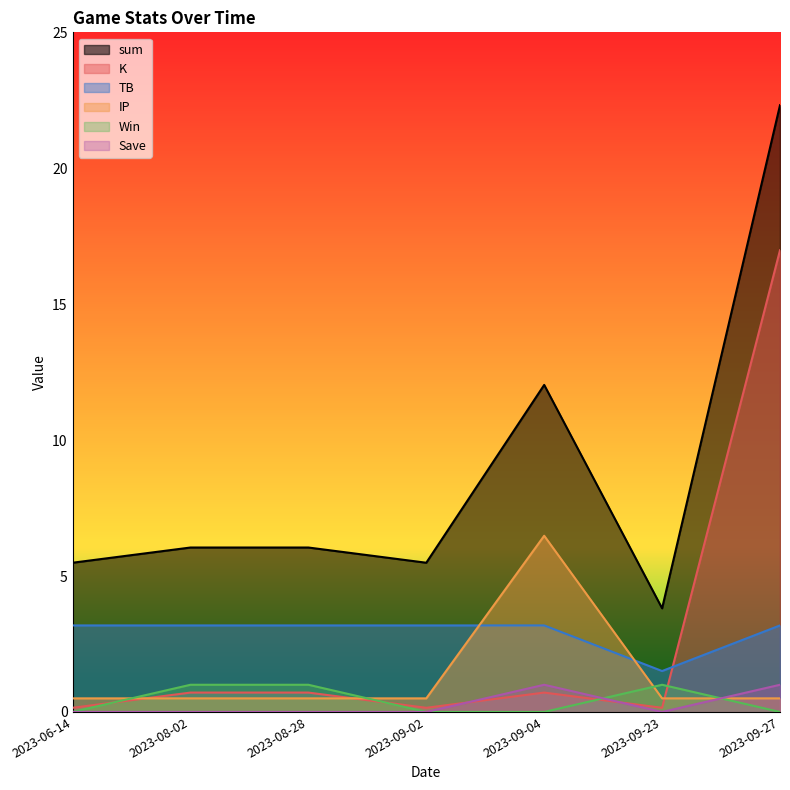

True or false: TB and sum cross at least once.

False